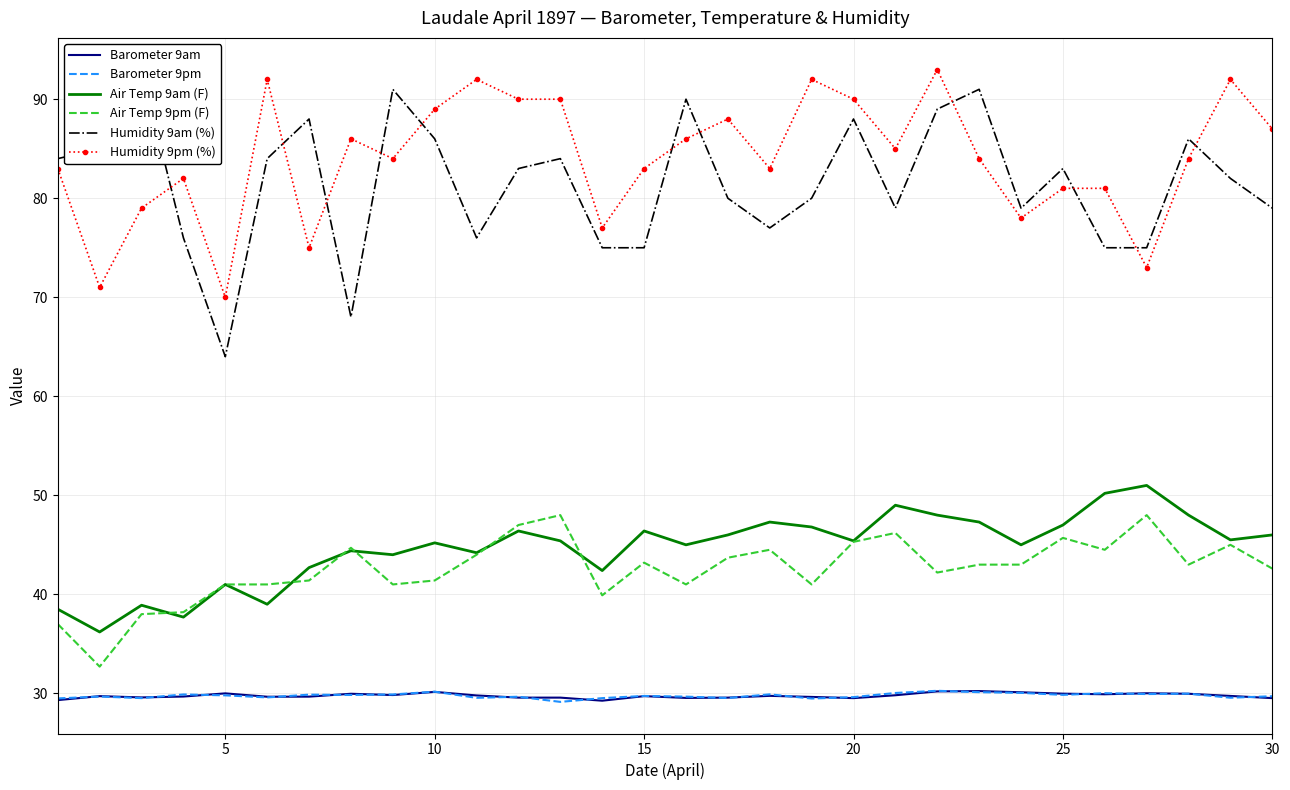

Count the number of data series in this chart.

6